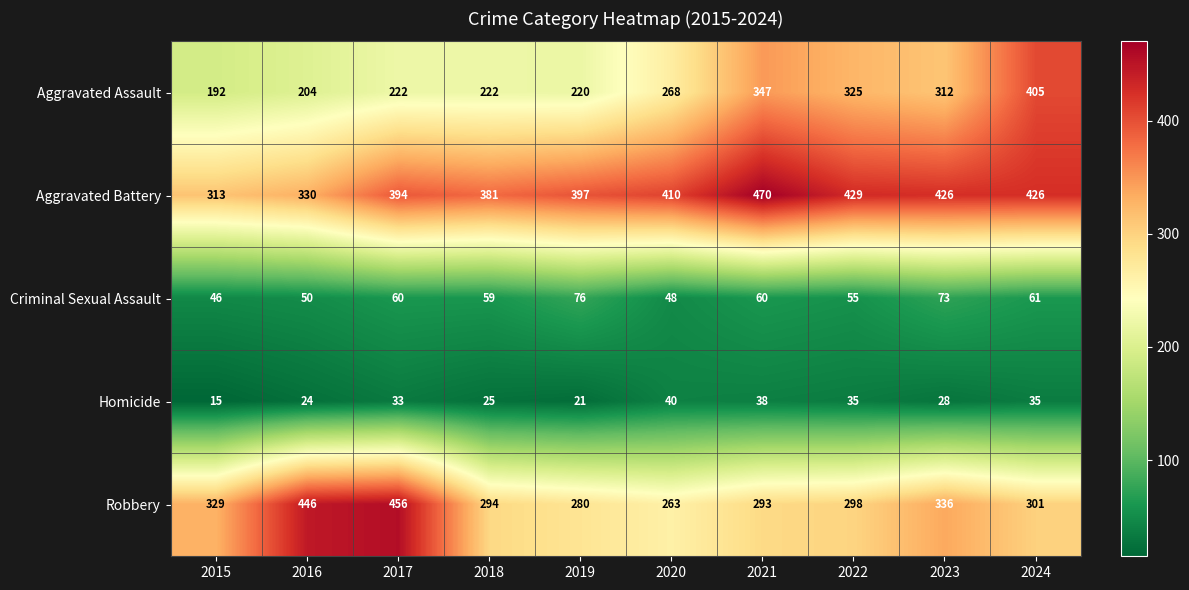

What is the average value of the Aggravated Assault series?

272